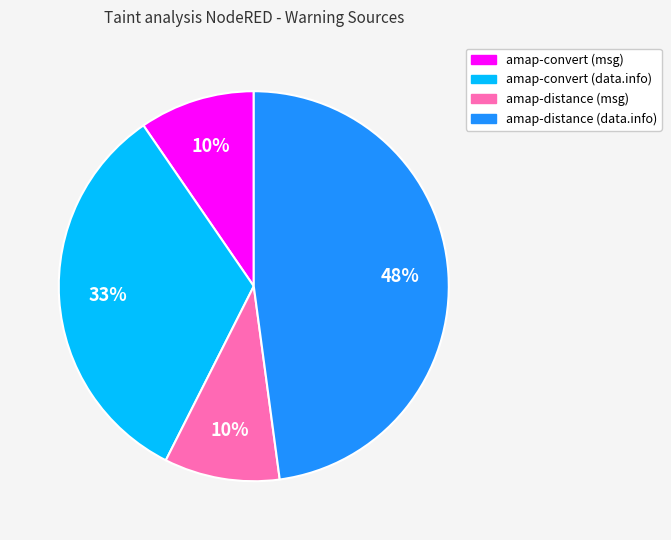

Is amap-convert (data.info) the majority of the pie?

No